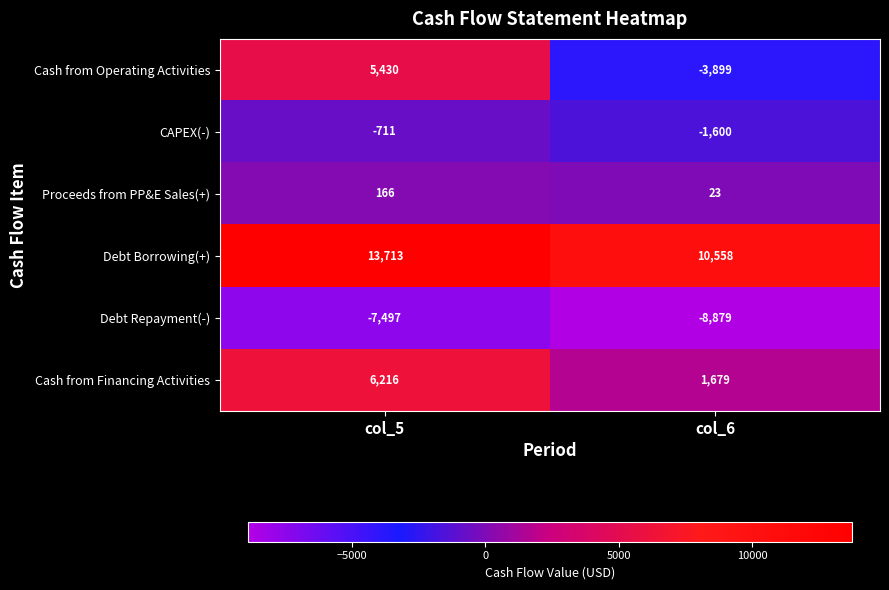

At which label is Proceeds from PP&E Sales(+) closest to 94?

col_6